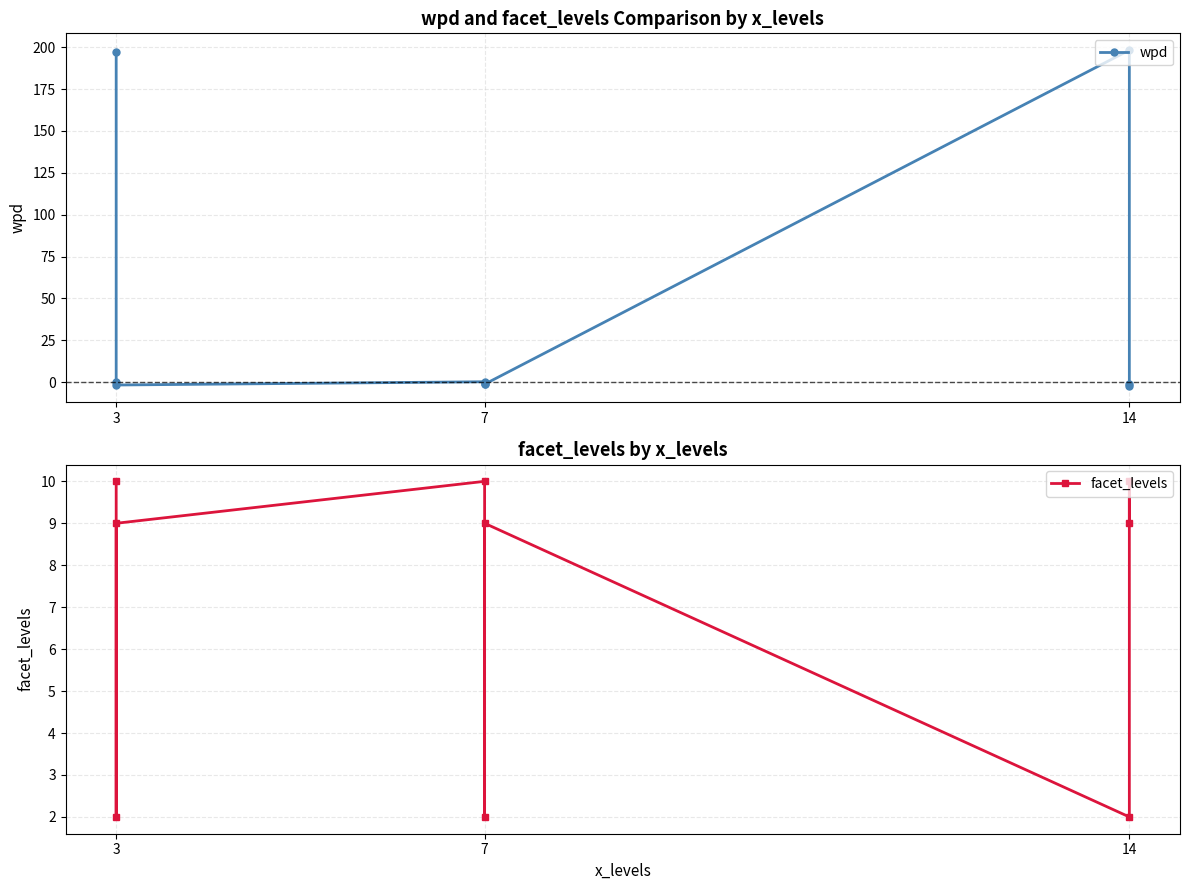

Between 3 and 14, which series saw the biggest shift?

wpd